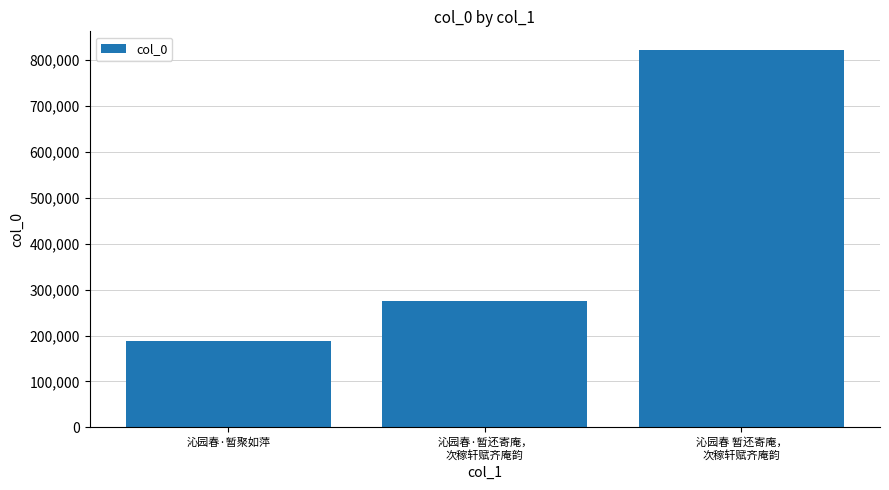

The value at 沁园春·暂还寄庵，
次稼轩赋齐庵韵 is 101303. True or false?

False